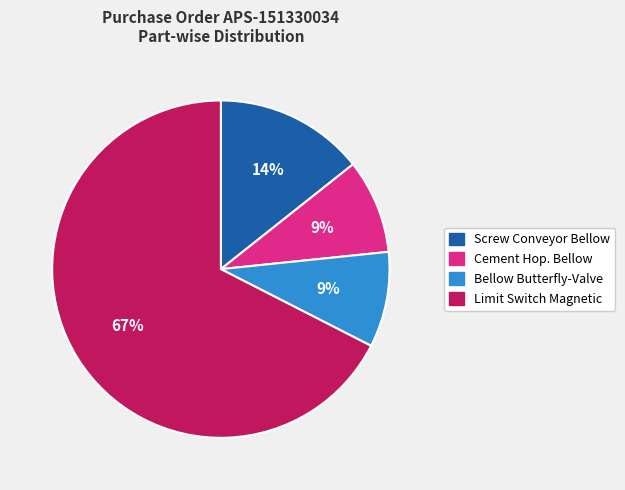

What percentage is the Screw Conveyor Bellow slice, to the nearest percent?

14%